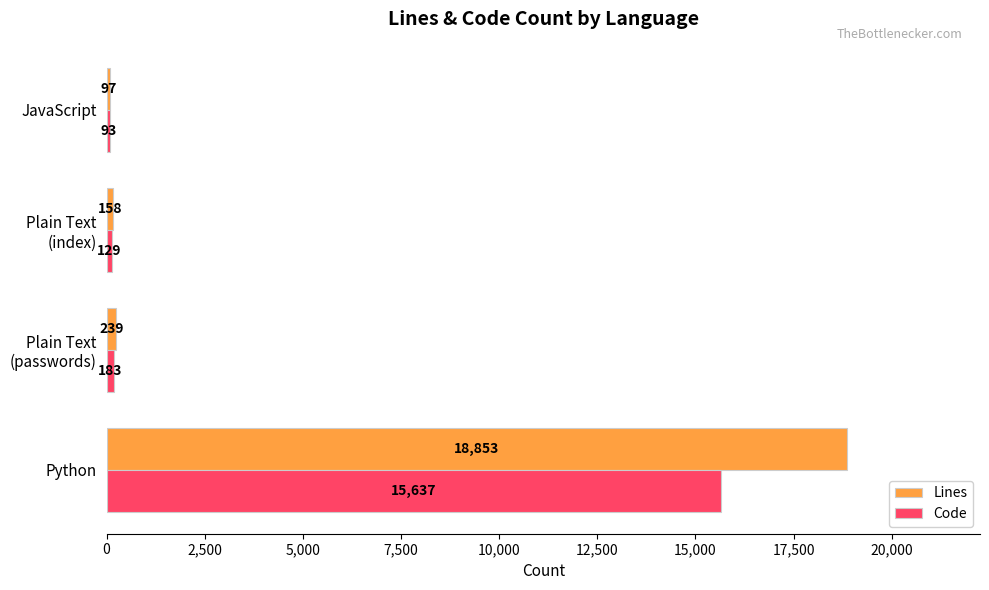

How many values in the Lines series are below 239?

2